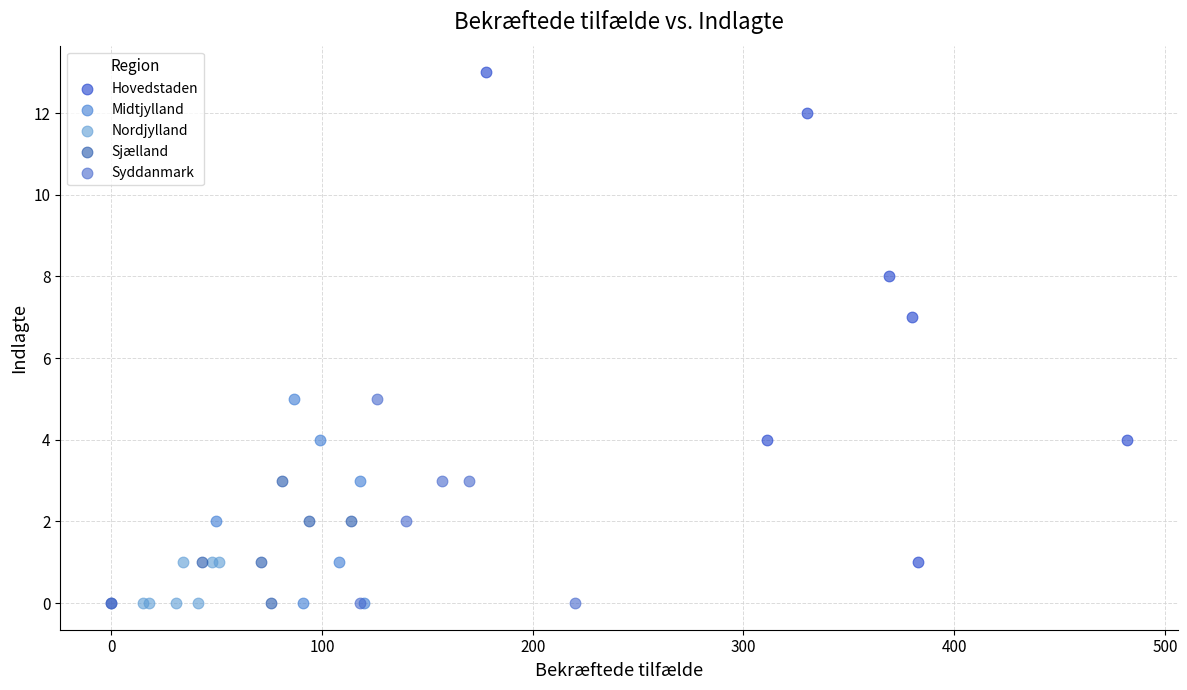

Which series has the widest spread of Y values?

Hovedstaden